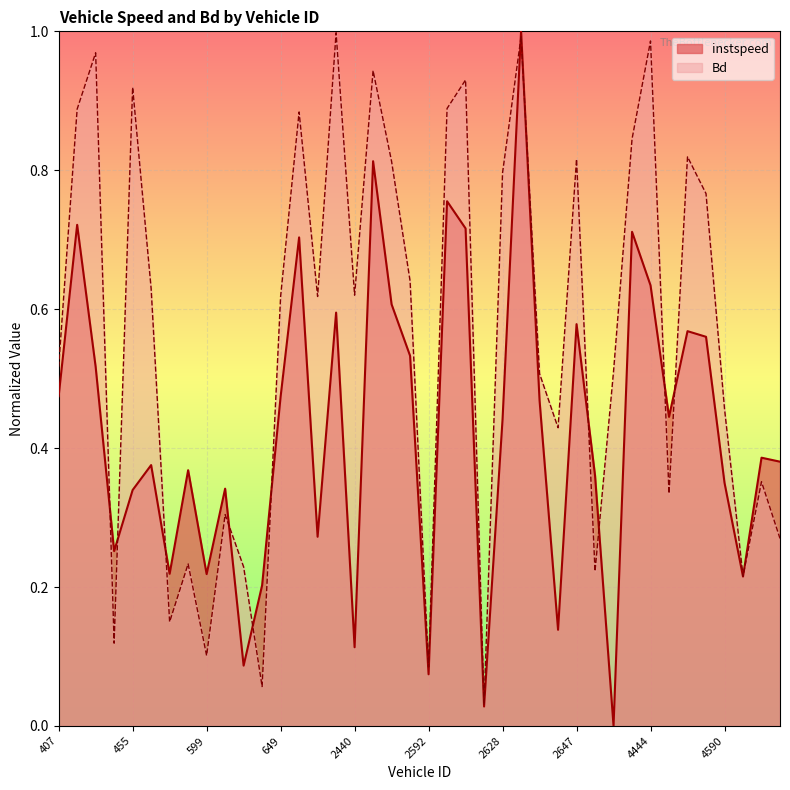

The Bd series shows 1.0 at 451. True or false?

True